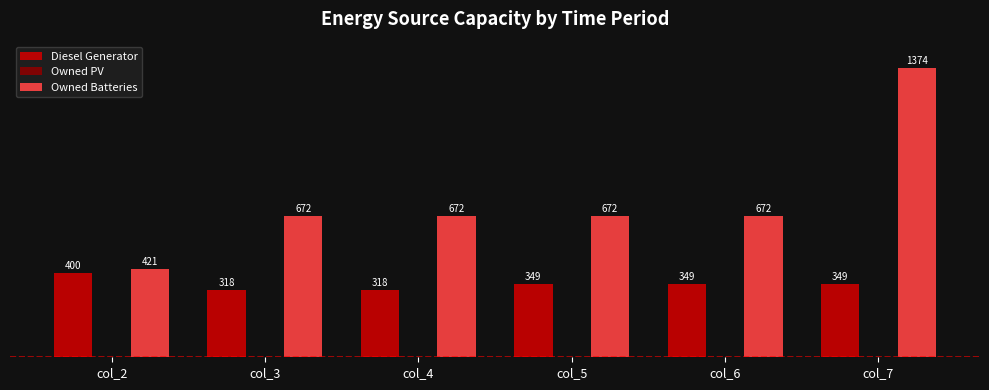

Where does the Diesel Generator series first go above 349?

col_2